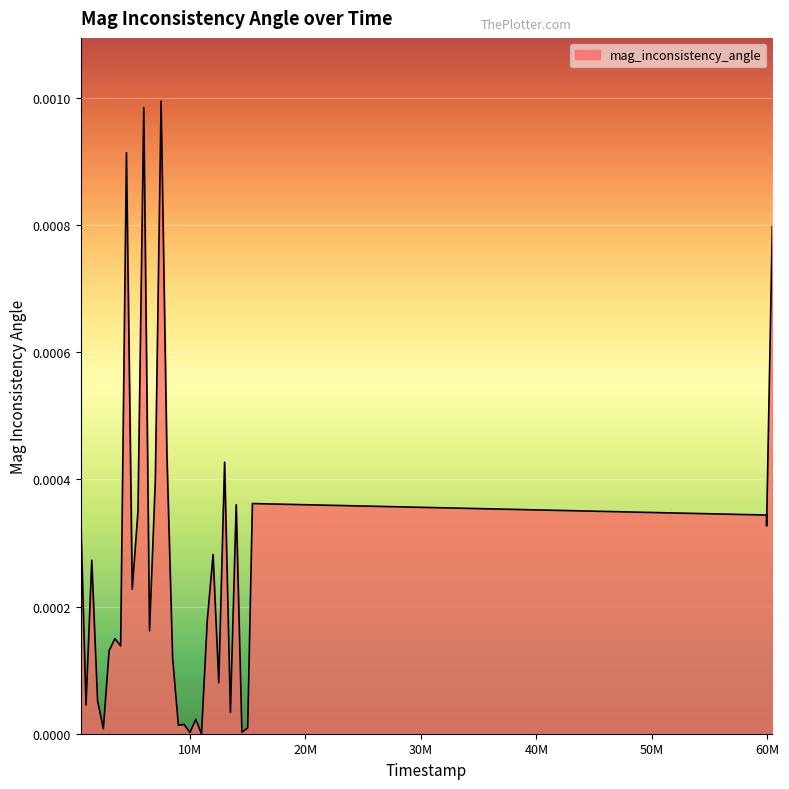

Does the chart display data point markers on the line(s)?

No